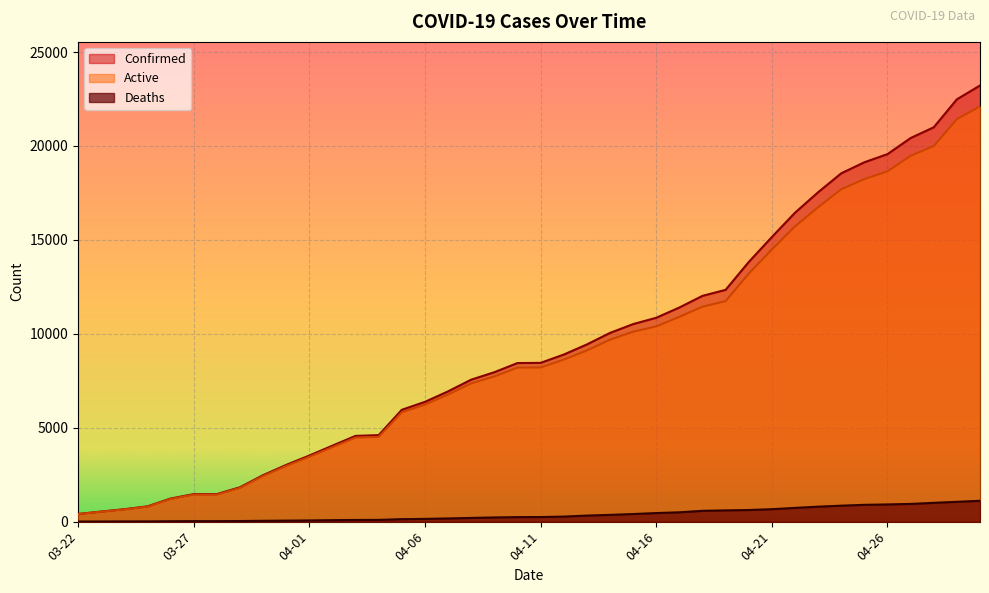

Between 03-23 and 04-06, which is larger?

04-06